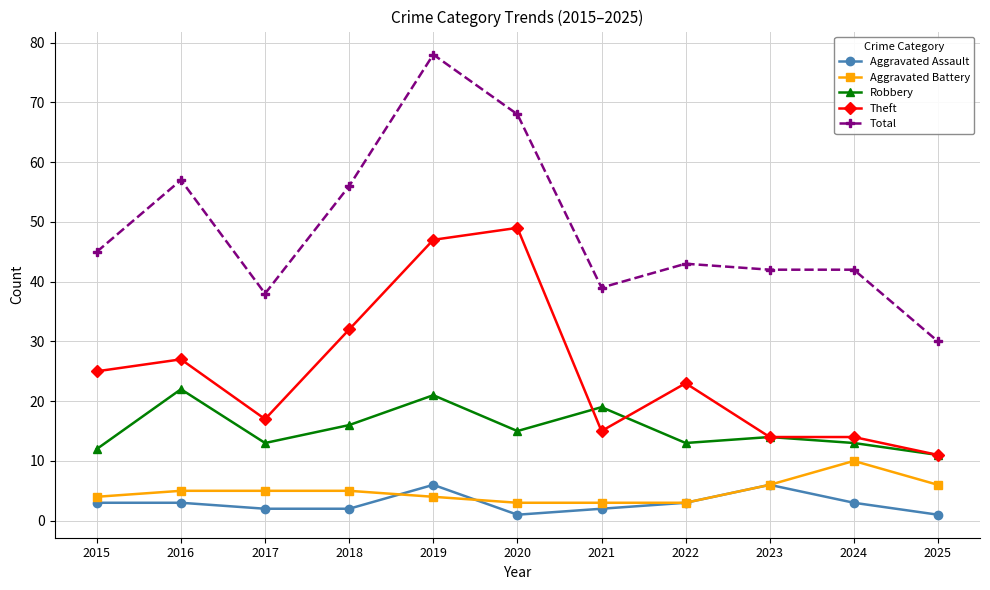

What is the difference between the Robbery values at 2020 and 2021?

4